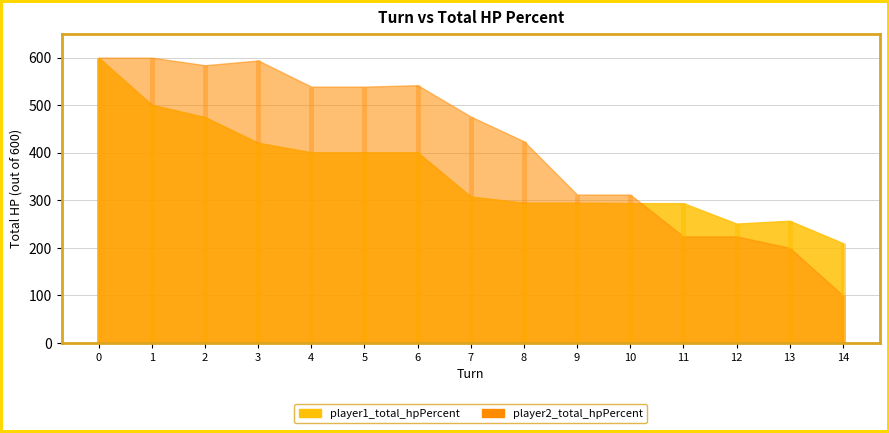

Between which two adjacent categories do player1_total_hpPercent and player2_total_hpPercent first intersect?

10 and 11